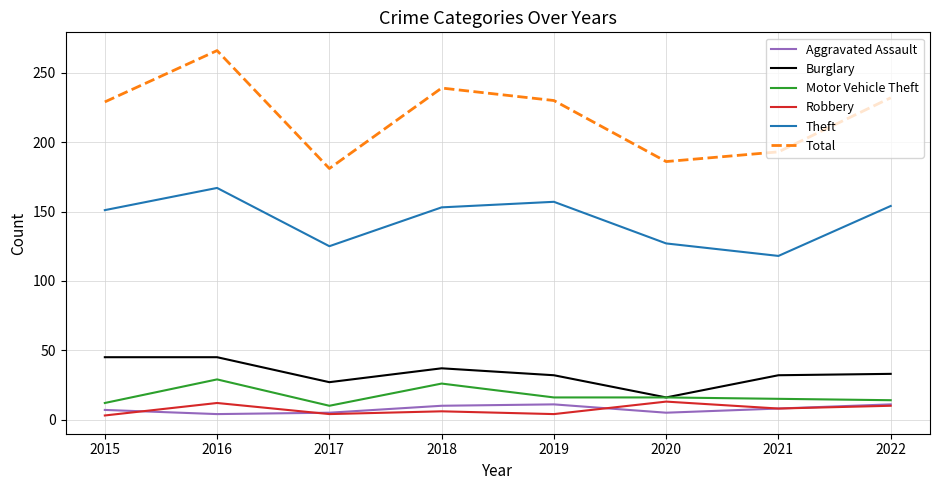

What is the sum of all Aggravated Assault values?

61